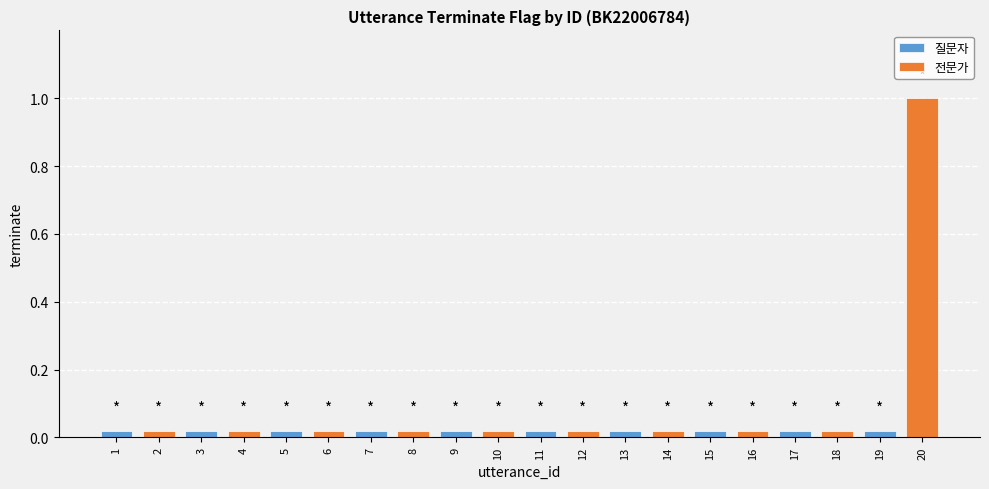

True or false: the data shows 0 at 13.

False